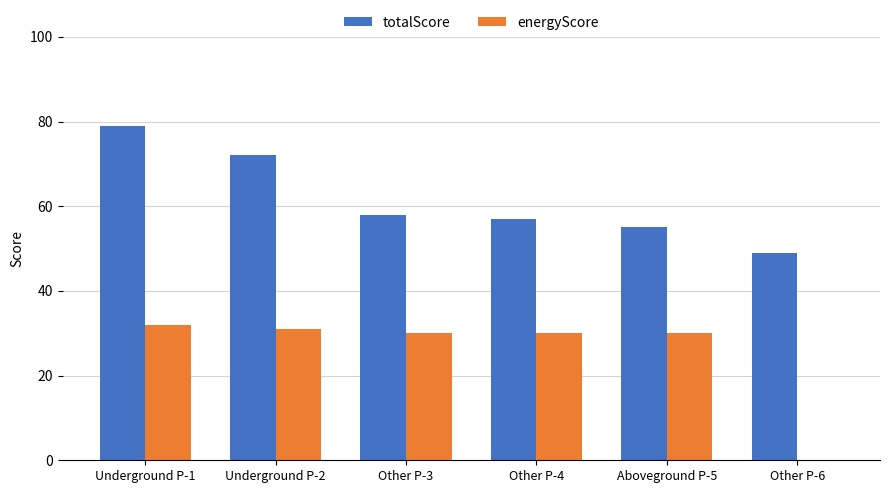

What is the spread (max minus min) of values at Underground P-1?

47